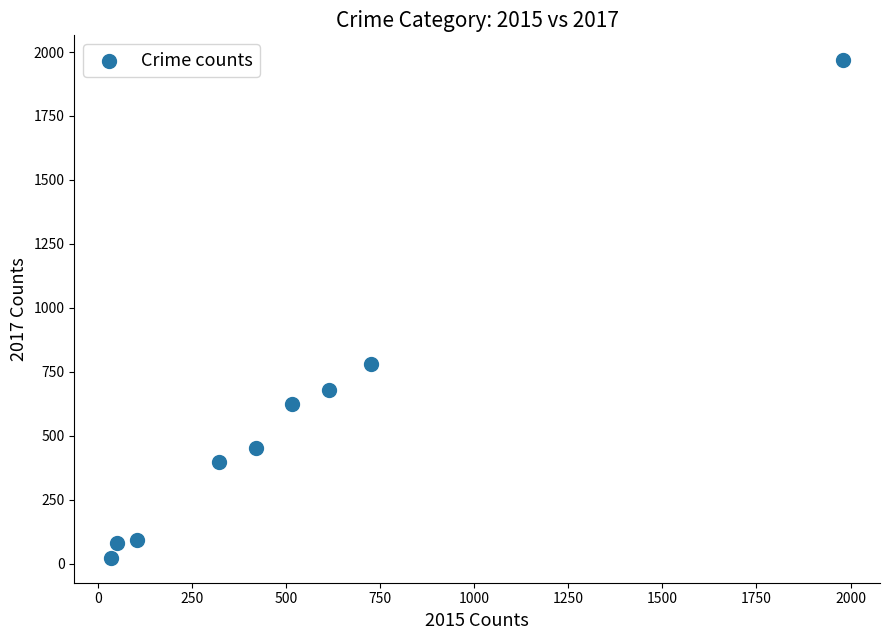

What is the range of Y values (max minus min)?

1945